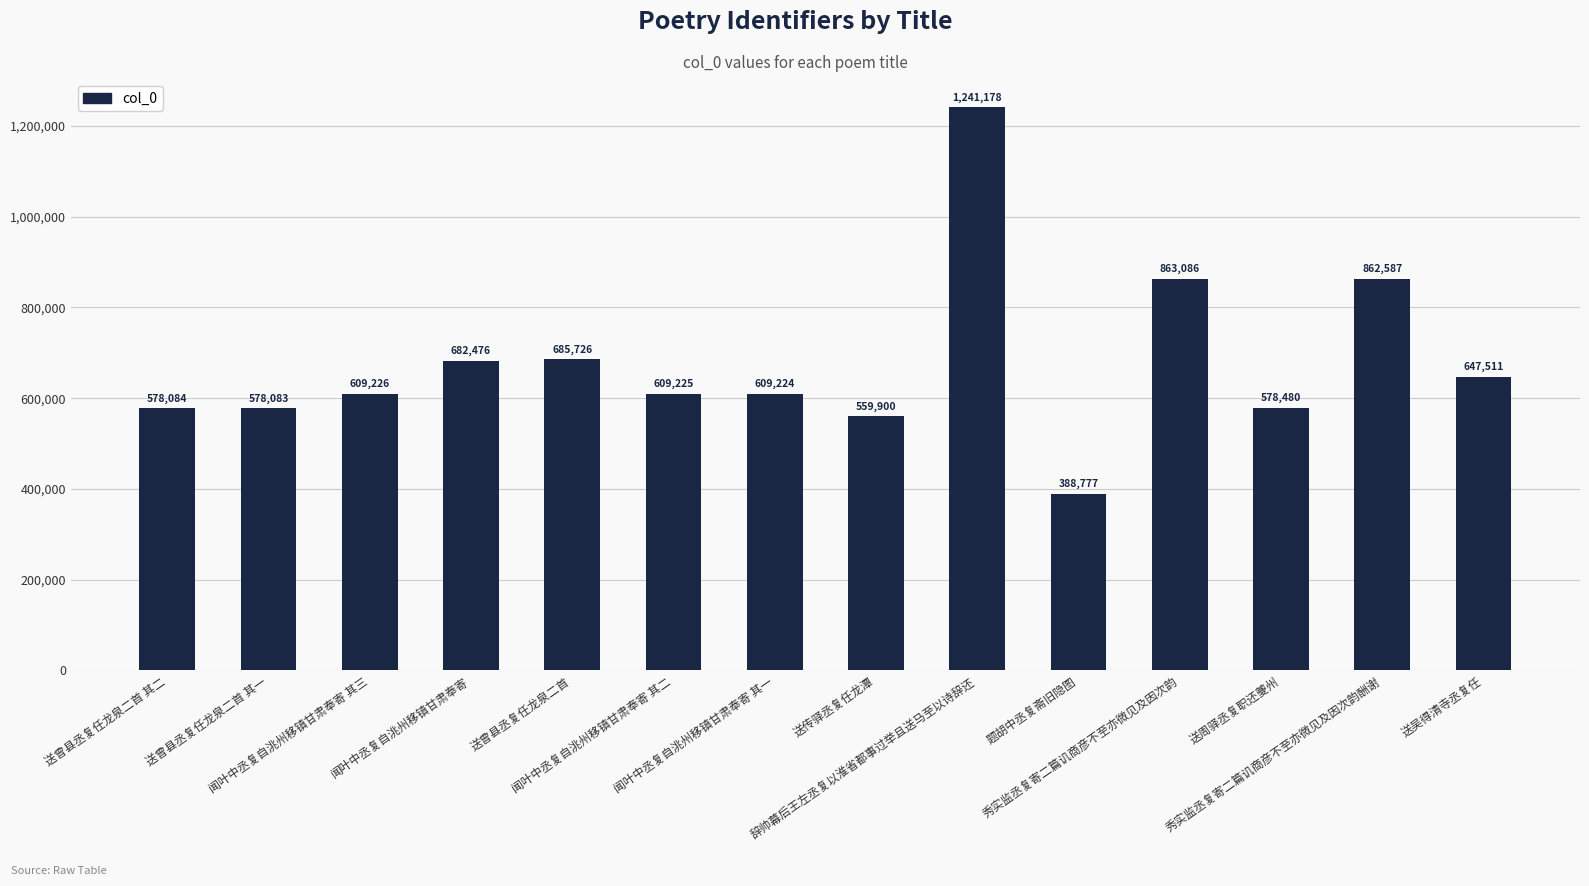

Reading right to left, transcribe all the data shown in this chart.

647511	862587	578480	863086	388777	1241178	559900	609224	609225	685726	682476	609226	578083	578084